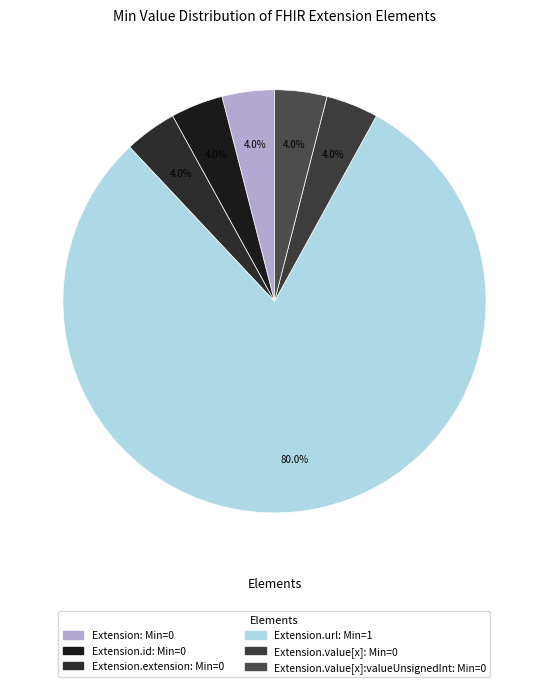

Count the number of slices in the pie.

6